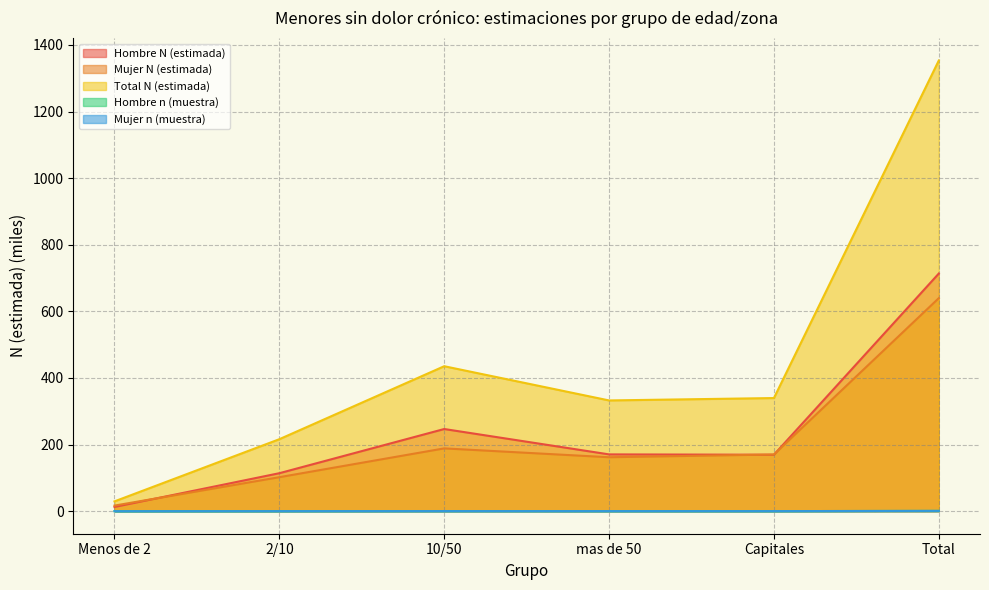

Reading left to right, extract all data points from this chart.

Hombre N (estimada): Menos de 2=12.7	2/10=114.1	10/50=246.7	mas de 50=170.5	Capitales=169.5	Total=713.5
Mujer N (estimada): Menos de 2=16.8	2/10=102.1	10/50=188.6	mas de 50=162.0	Capitales=170.2	Total=639.6
Total N (estimada): Menos de 2=29.5	2/10=216.2	10/50=435.3	mas de 50=332.5	Capitales=339.7	Total=1353.1
Hombre n (muestra): Menos de 2=0.0	2/10=0.2	10/50=0.3	mas de 50=0.2	Capitales=0.2	Total=1.0
Mujer n (muestra): Menos de 2=0.0	2/10=0.2	10/50=0.3	mas de 50=0.2	Capitales=0.2	Total=0.9